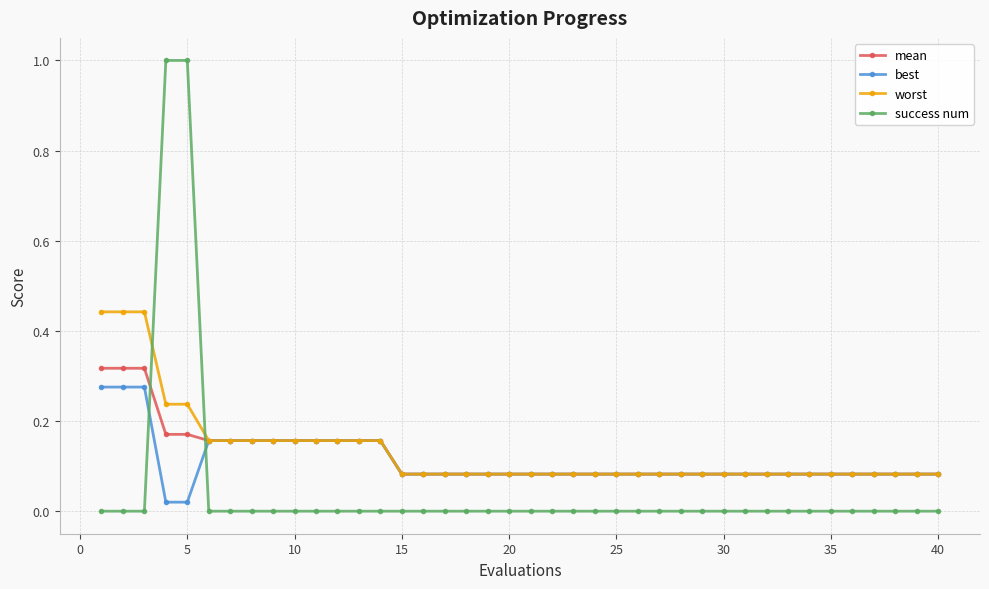

Which series has the widest spread of values?

success num